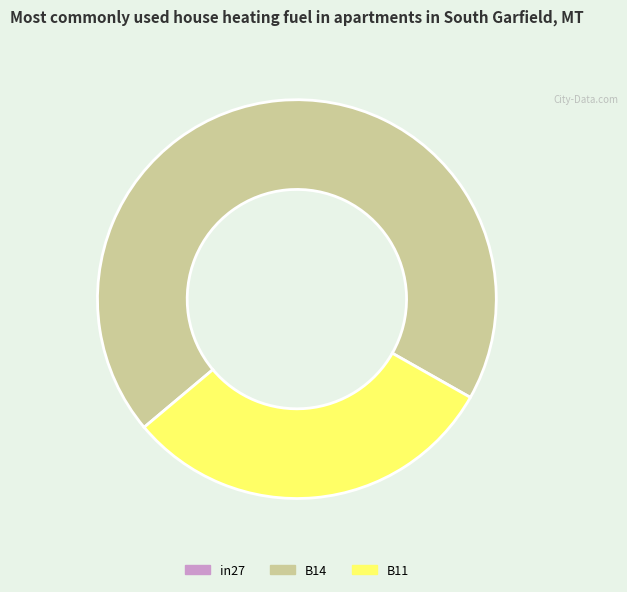

The B11 slice represents 43% of the pie. True or false?

False